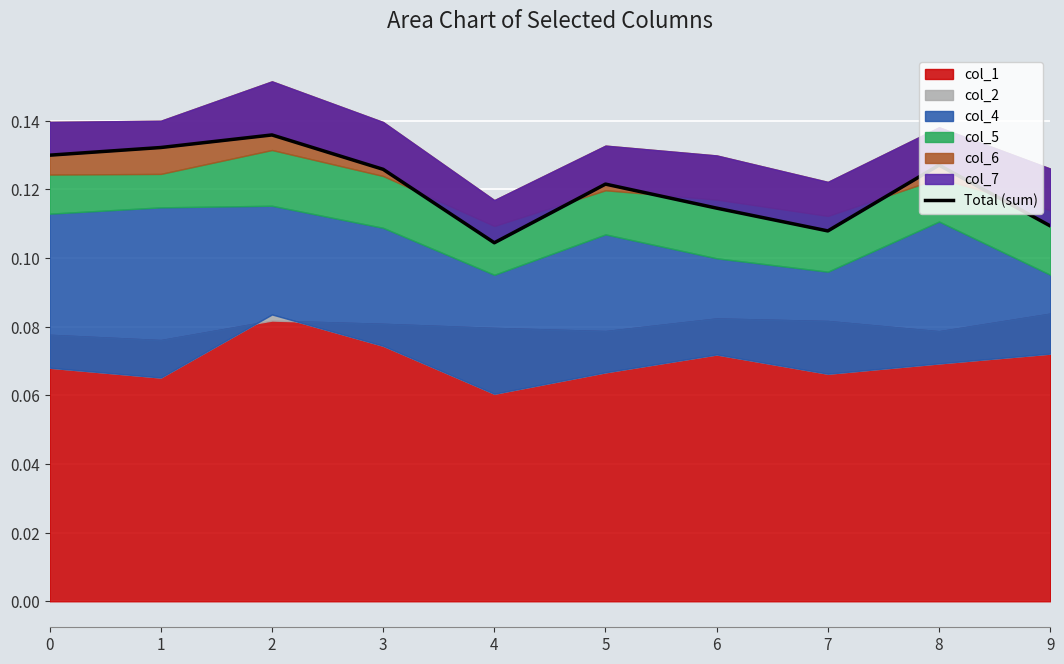

Rank the categories by value from highest to lowest.

2, 1, 0, 8, 3, 5, 6, 9, 7, 4